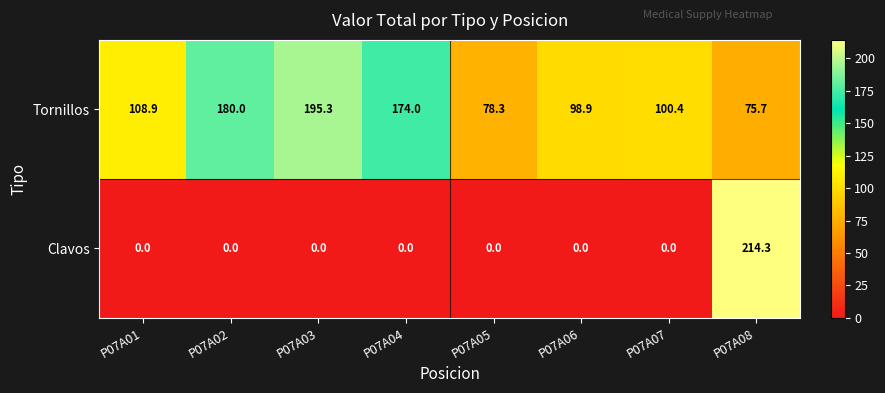

What is the approximate value of Tornillos at P07A02?

180.0